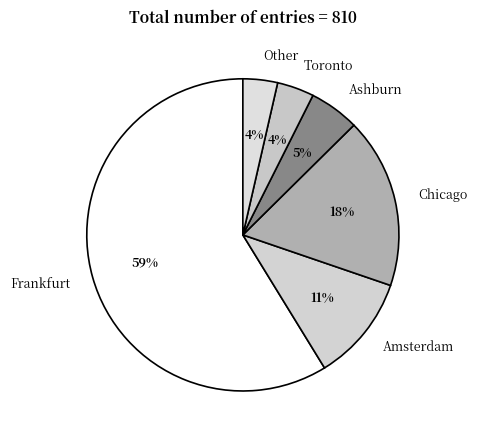

Is it true that Amsterdam is 11% of the pie?

True